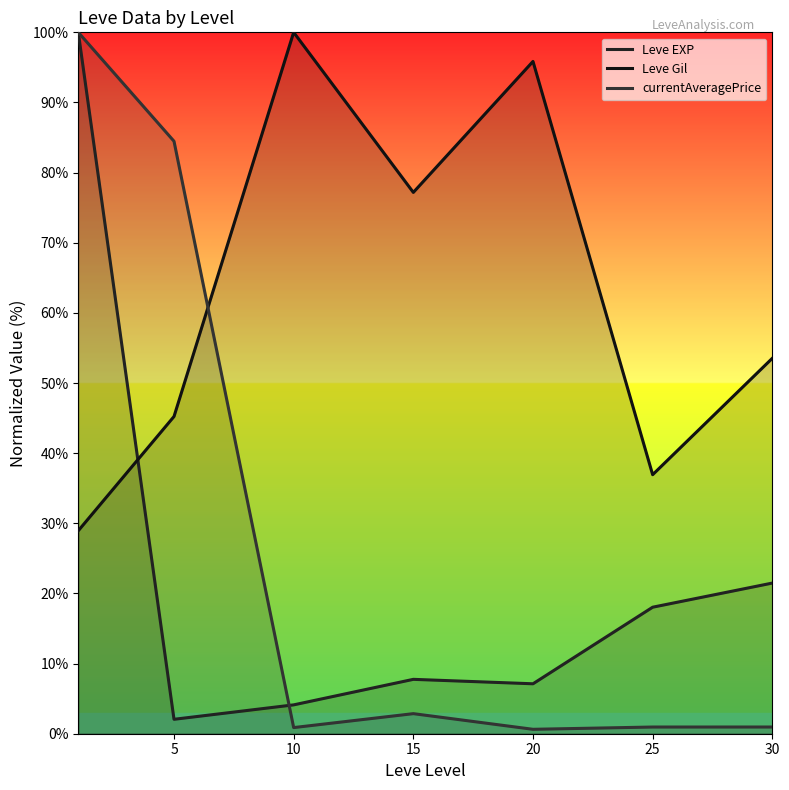

What is the value of the currentAveragePrice point at the 6th from the left?

1.0